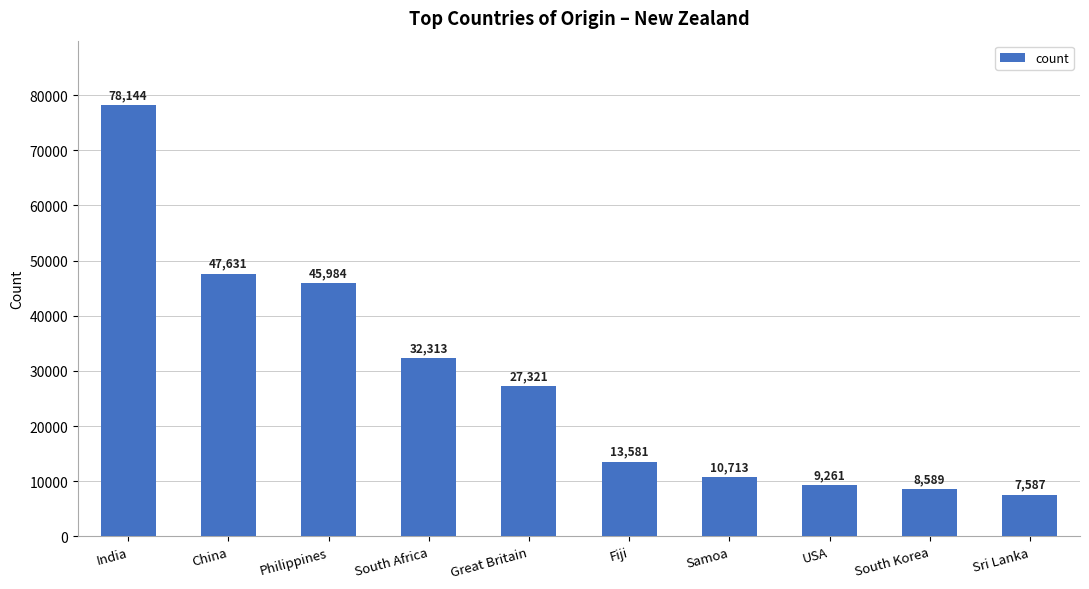

What is the maximum value shown in the chart?

78144